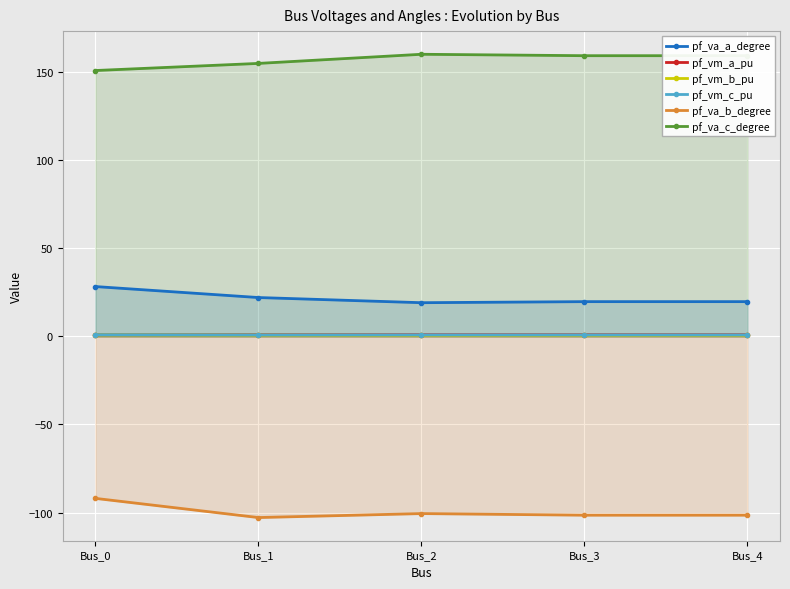

True or false: pf_va_a_degree and pf_va_b_degree cross at least once.

False